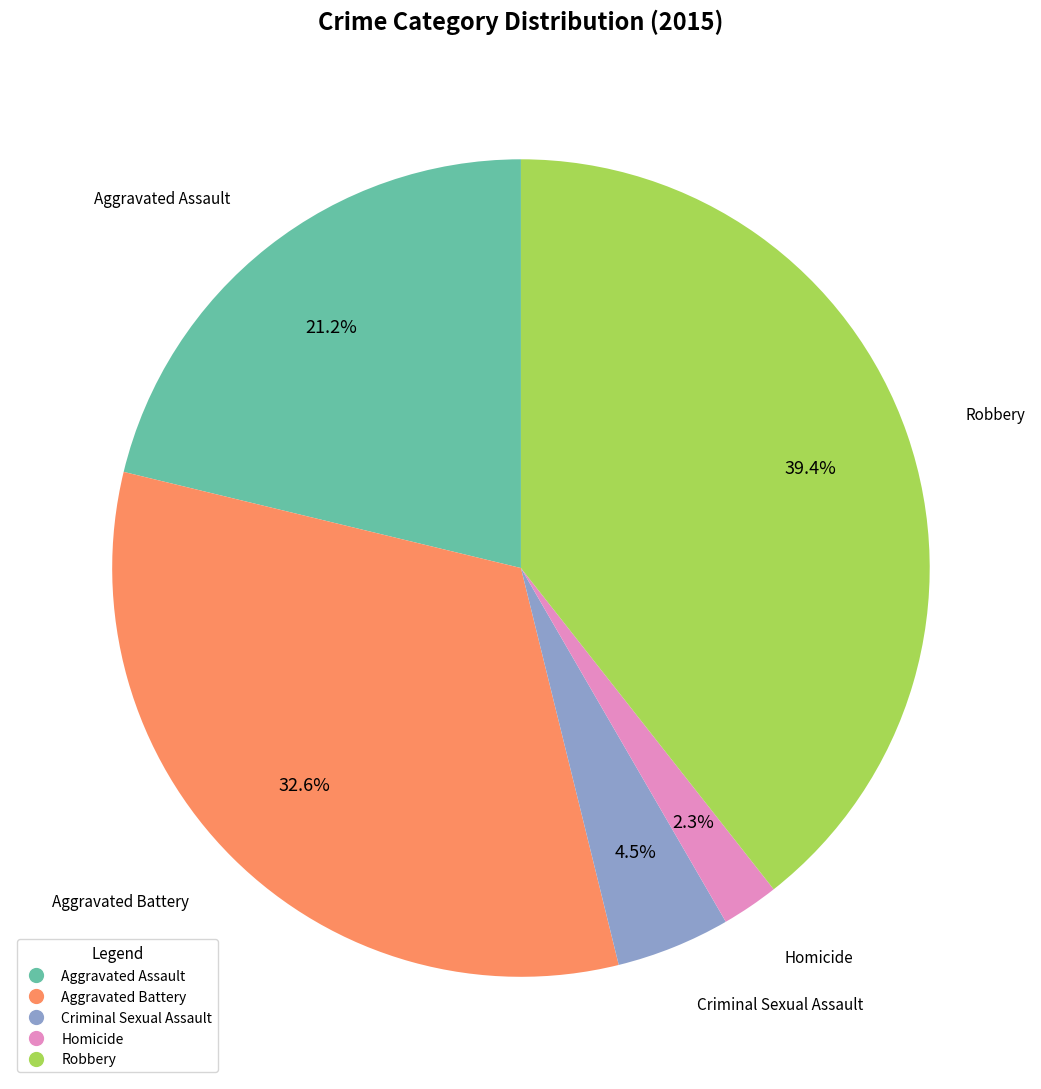

To the nearest percent, what is the average slice percentage?

20%